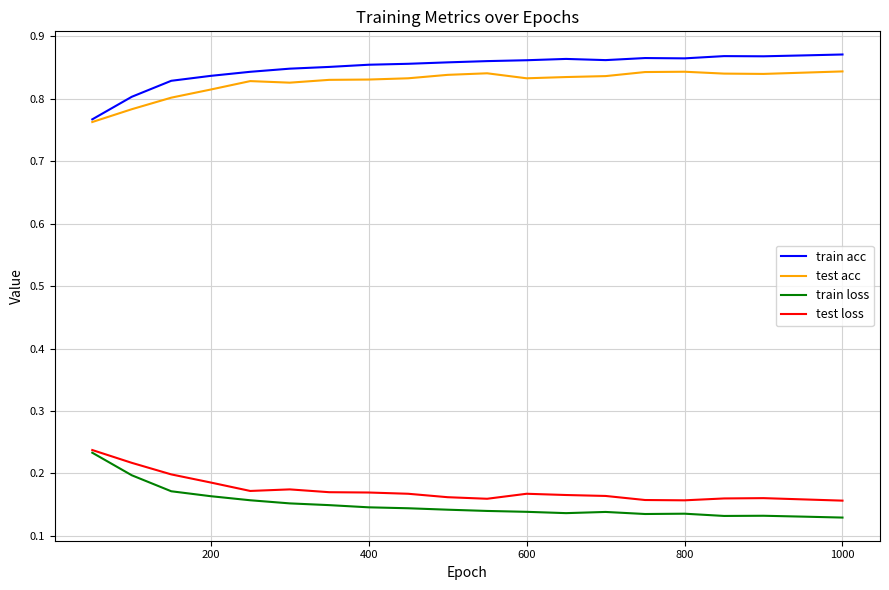

True or false: test acc and test loss intersect in this chart.

False